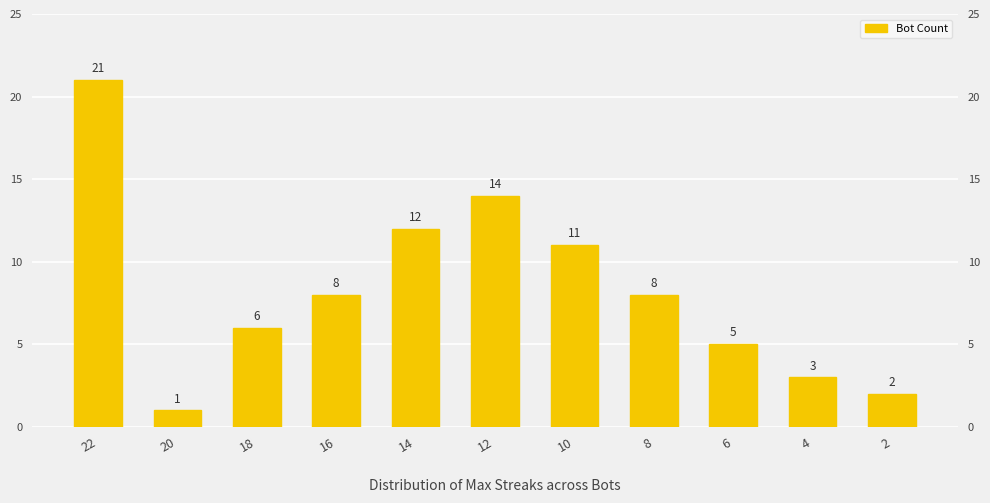

What is the average value?

8